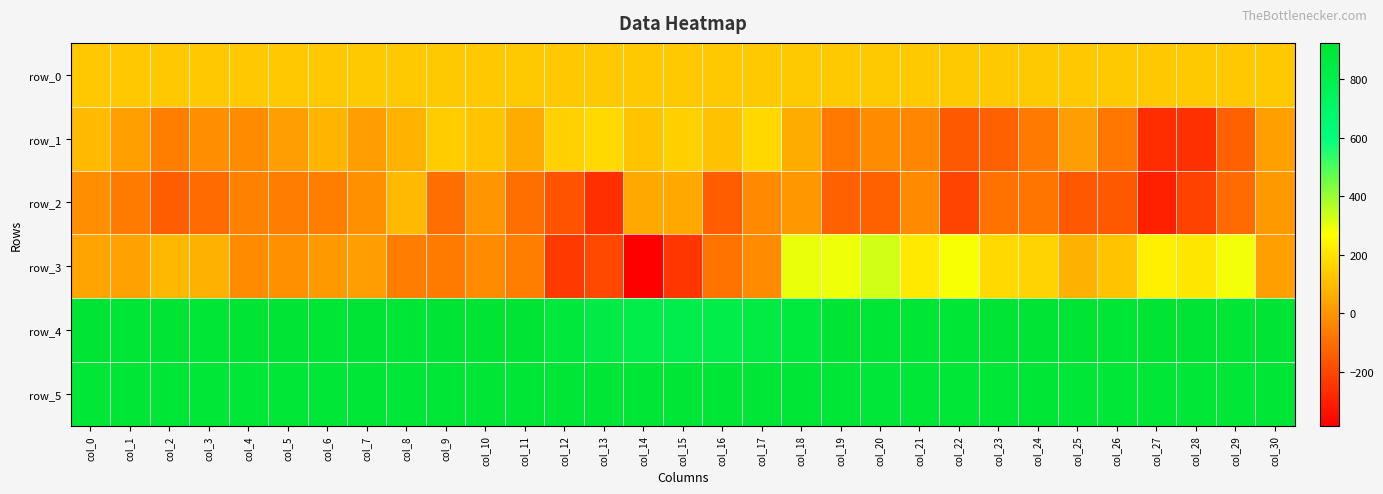

Is the value of row_1 at col_17 greater than the value of row_0 at col_1?

Yes